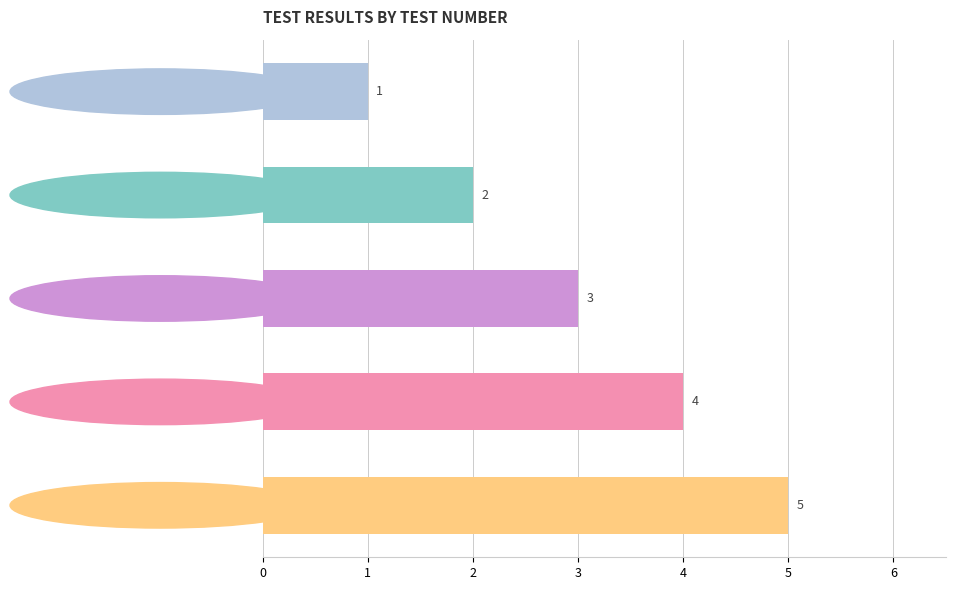

The value at complete_match_2 is 2. True or false?

True